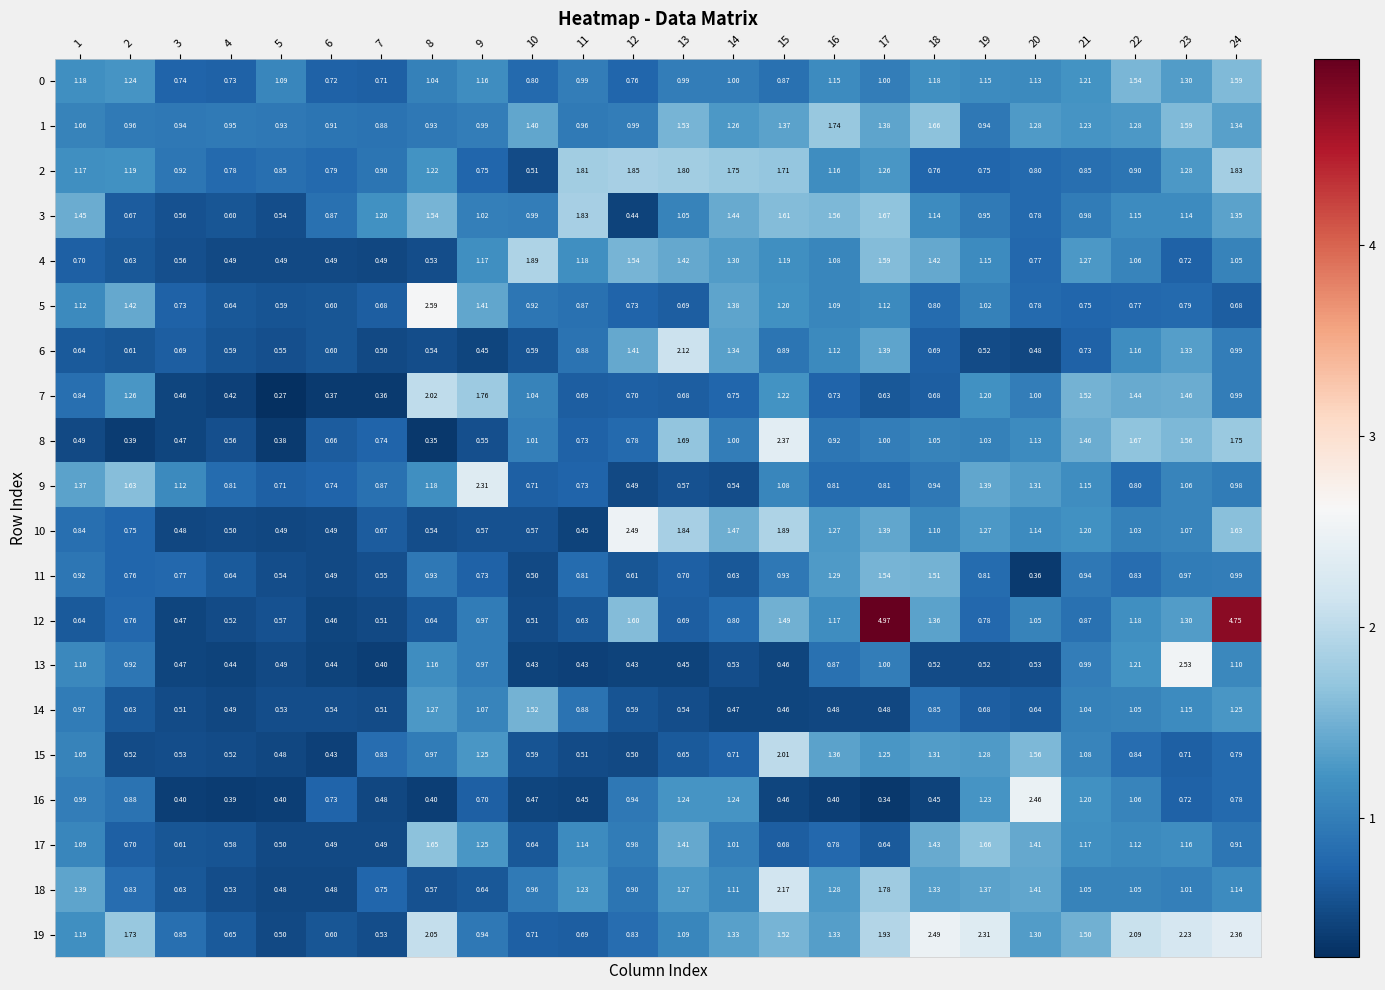

Which series has the widest spread of values?

12